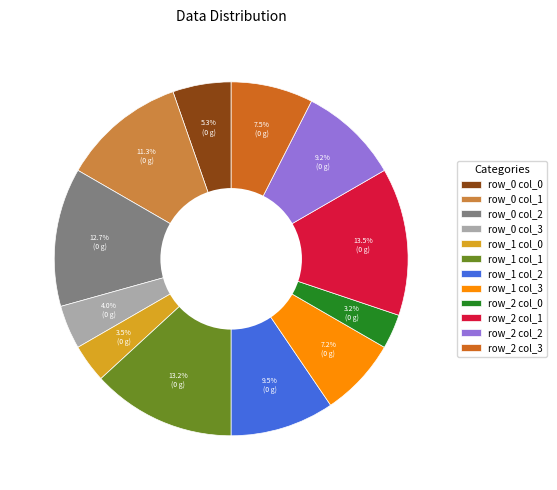

What portion of the pie excludes row_2 col_1?

86.5%